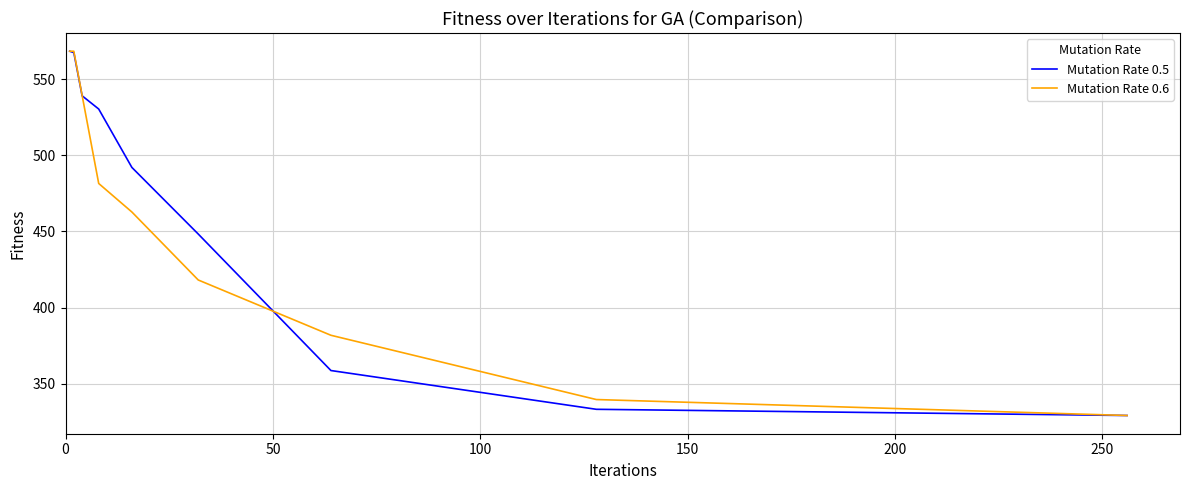

What is the maximum value for Mutation Rate 0.5?

568.4